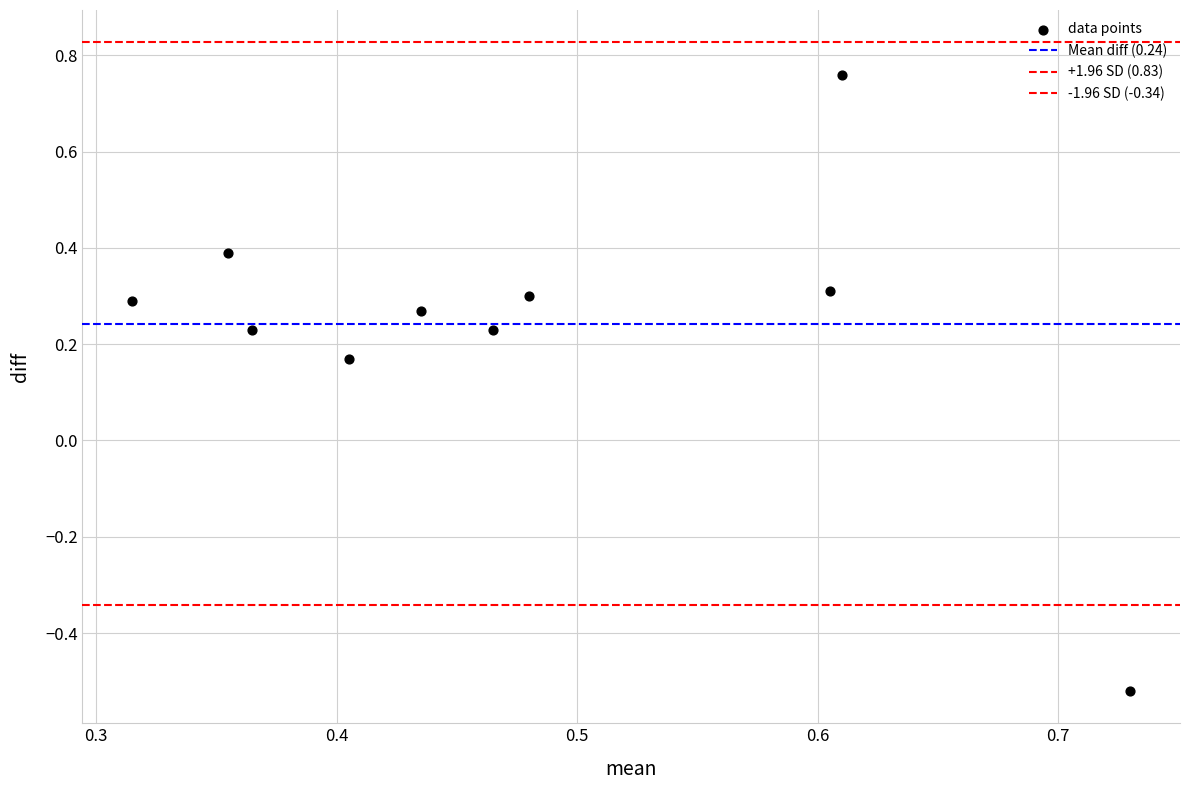

How many points are shown in the scatter plot?

10